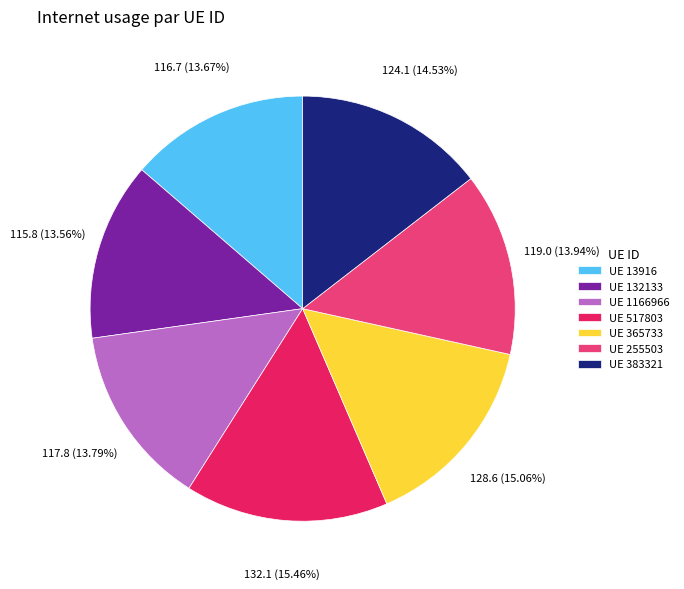

How many segments does this pie chart have?

7